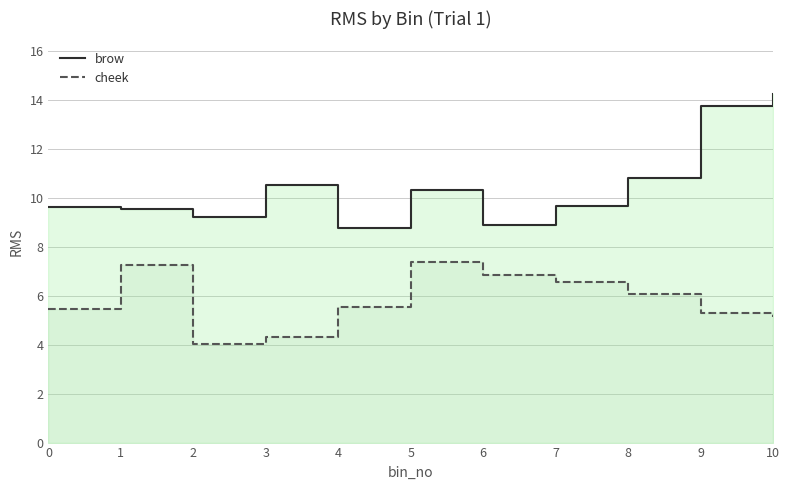

What is the difference between the highest and lowest values at 3?

6.2